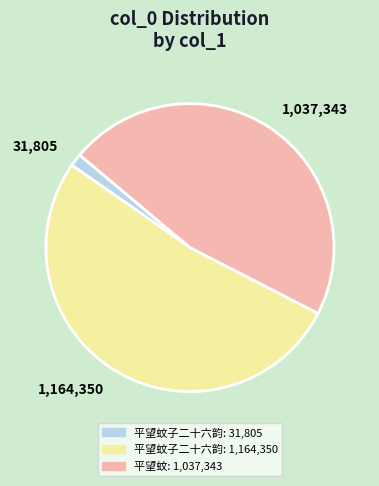

Is there any slice that represents more than half of the pie?

Yes